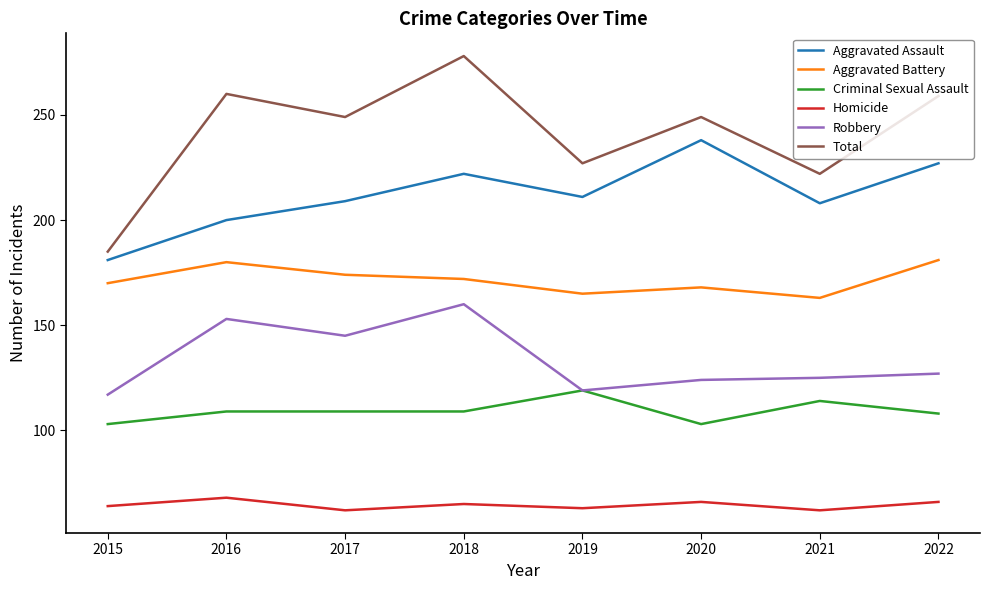

Which label corresponds to the largest value in the chart?

2018